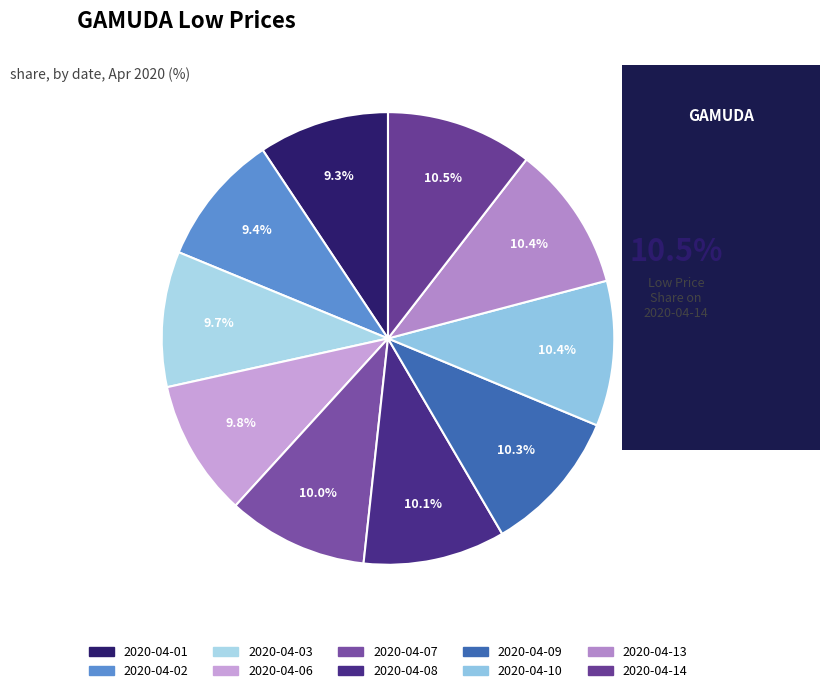

What percentage is NOT represented by 2020-04-07?

90.0%